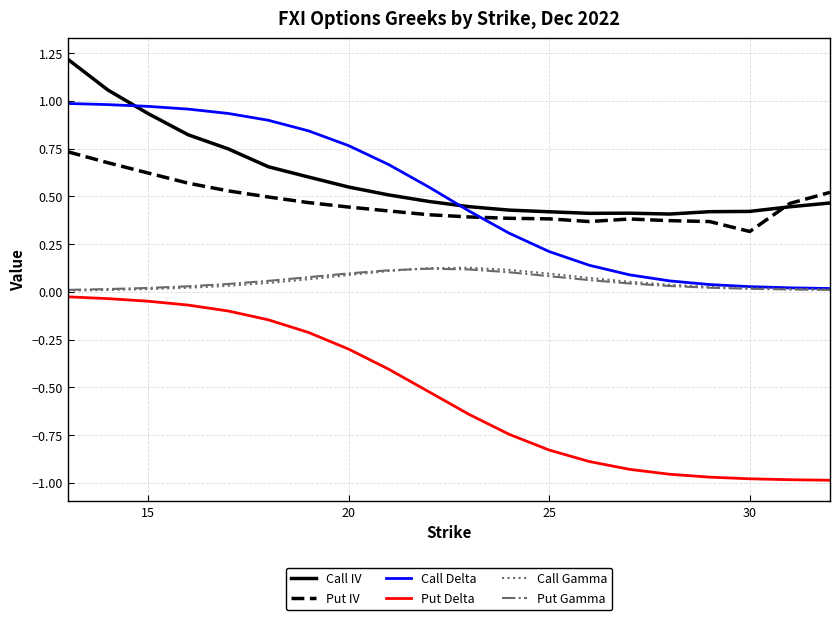

True or false: Put Delta and Put IV cross at least once.

False